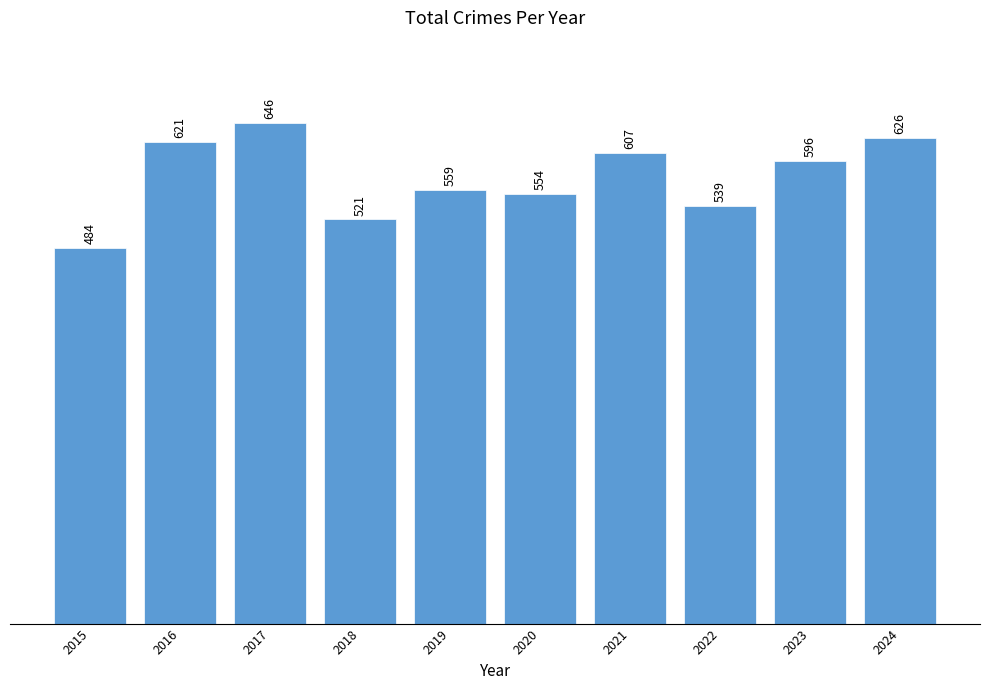

Reading left to right, transcribe all the data shown in this chart.

2015=484	2016=621	2017=646	2018=521	2019=559	2020=554	2021=607	2022=539	2023=596	2024=626